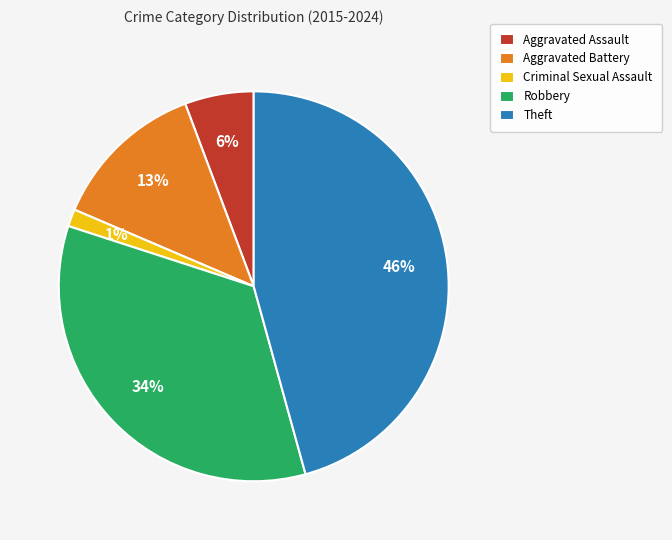

To the nearest percent, what is the difference between the Aggravated Assault and Aggravated Battery slice percentages?

7%